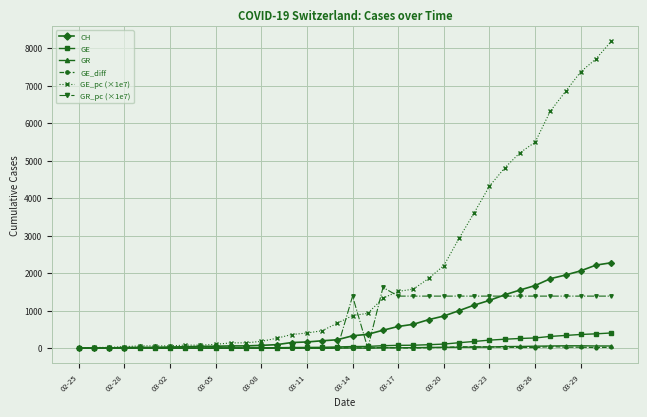

What are all the series names shown in the legend?

CH, GE, GR, GE_diff, GE_pc (×1e7), GR_pc (×1e7)